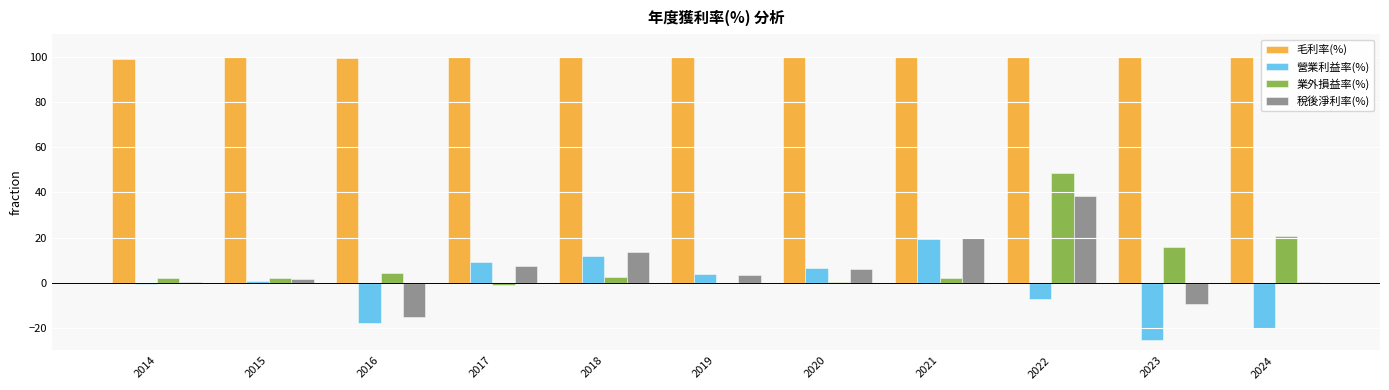

How many categories are shown in the chart?

11